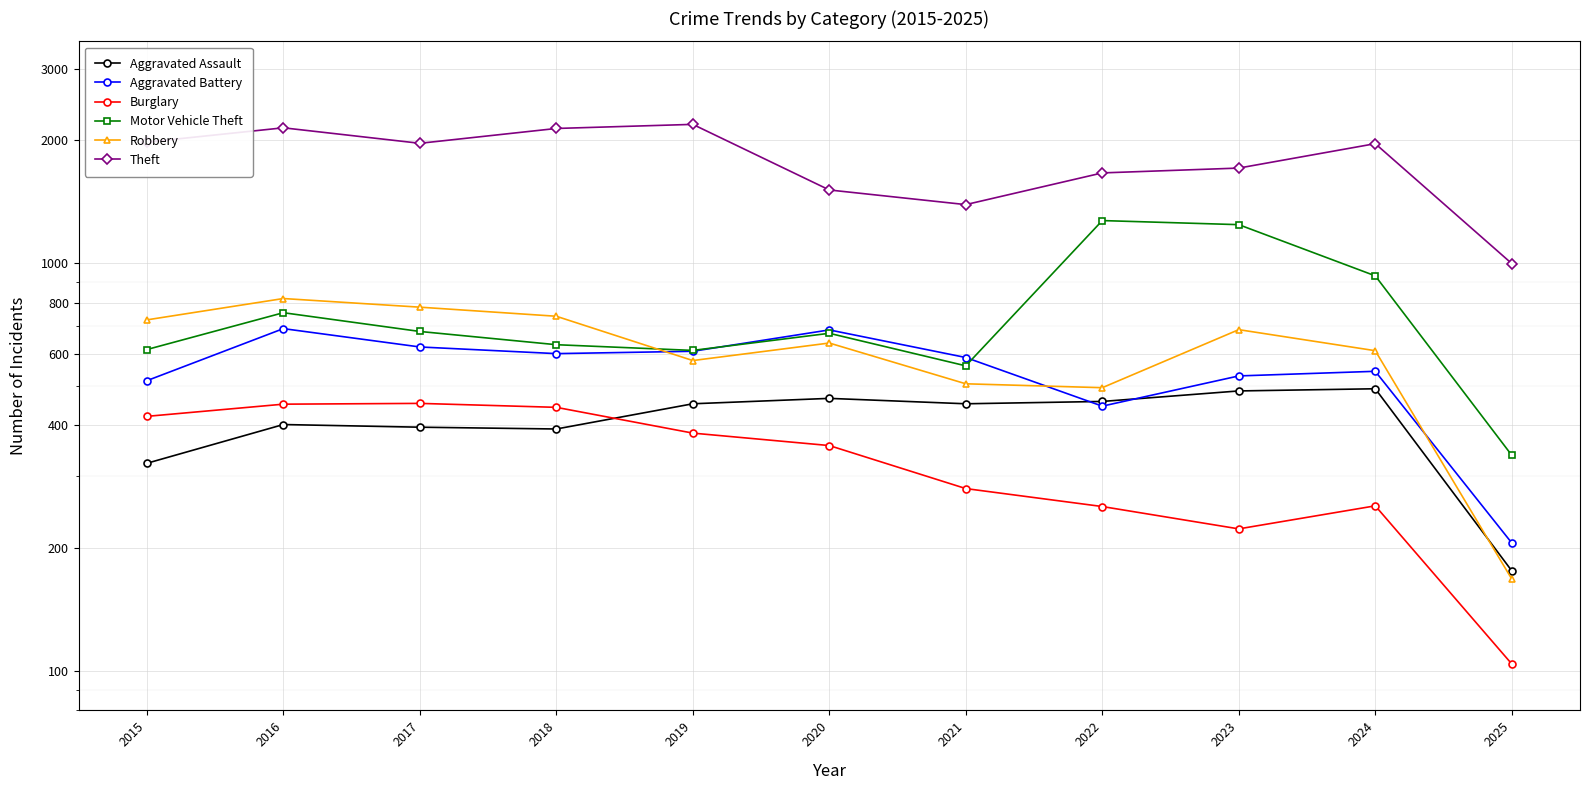

What are all the series names shown in the legend?

Aggravated Assault, Aggravated Battery, Burglary, Motor Vehicle Theft, Robbery, Theft